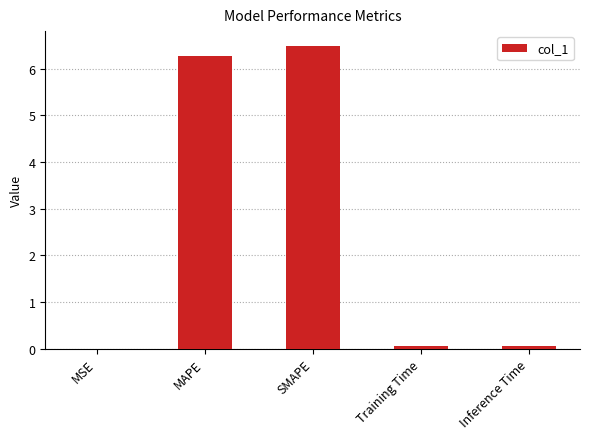

Which has a higher value, MAPE or Training Time?

MAPE